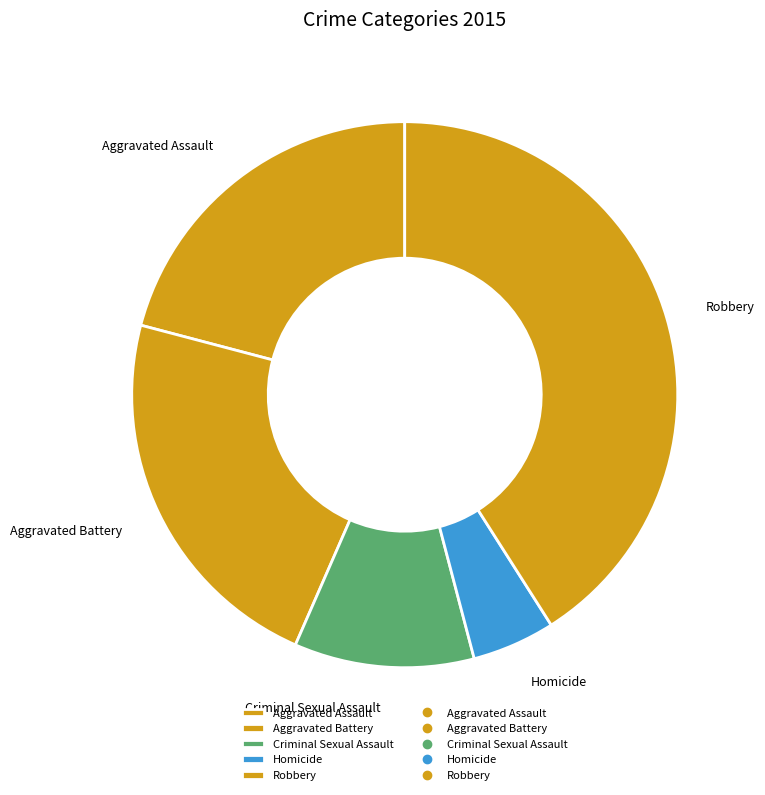

Is the sum of Homicide and Robbery greater than half?

No